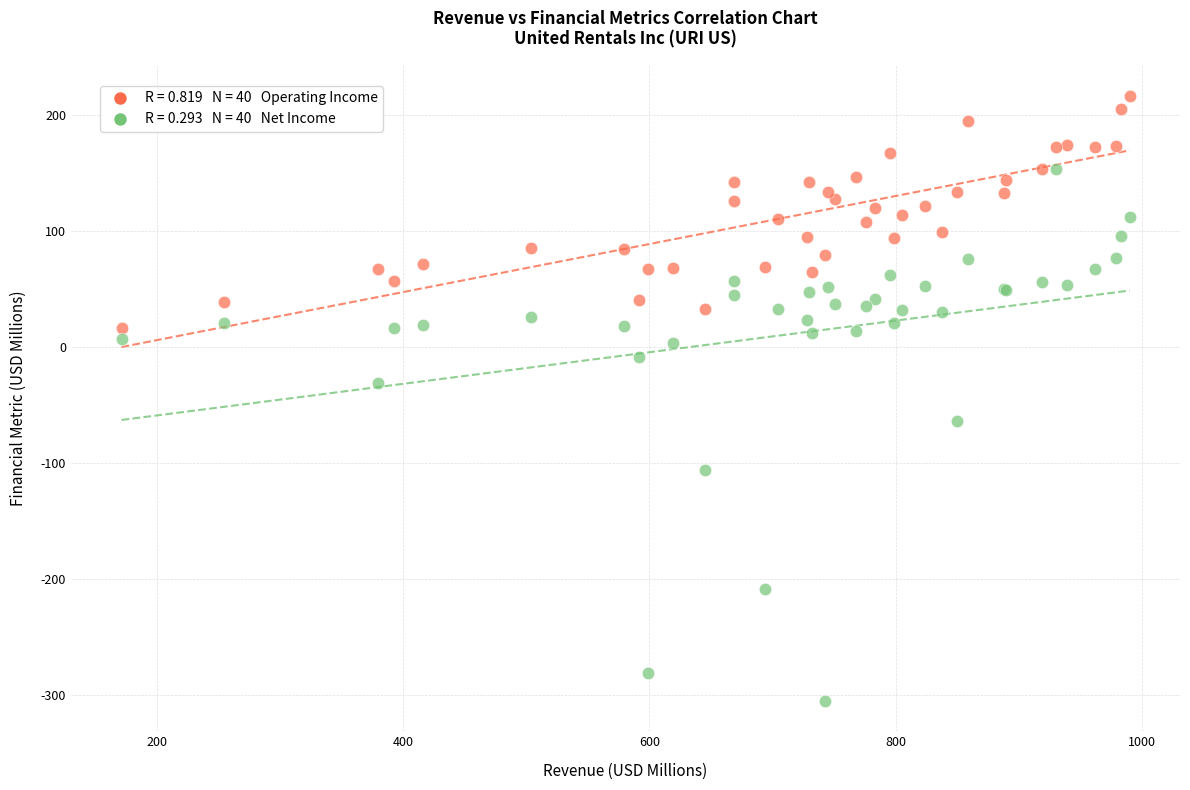

Across all series, what Y value is closest to -44?

-31.5